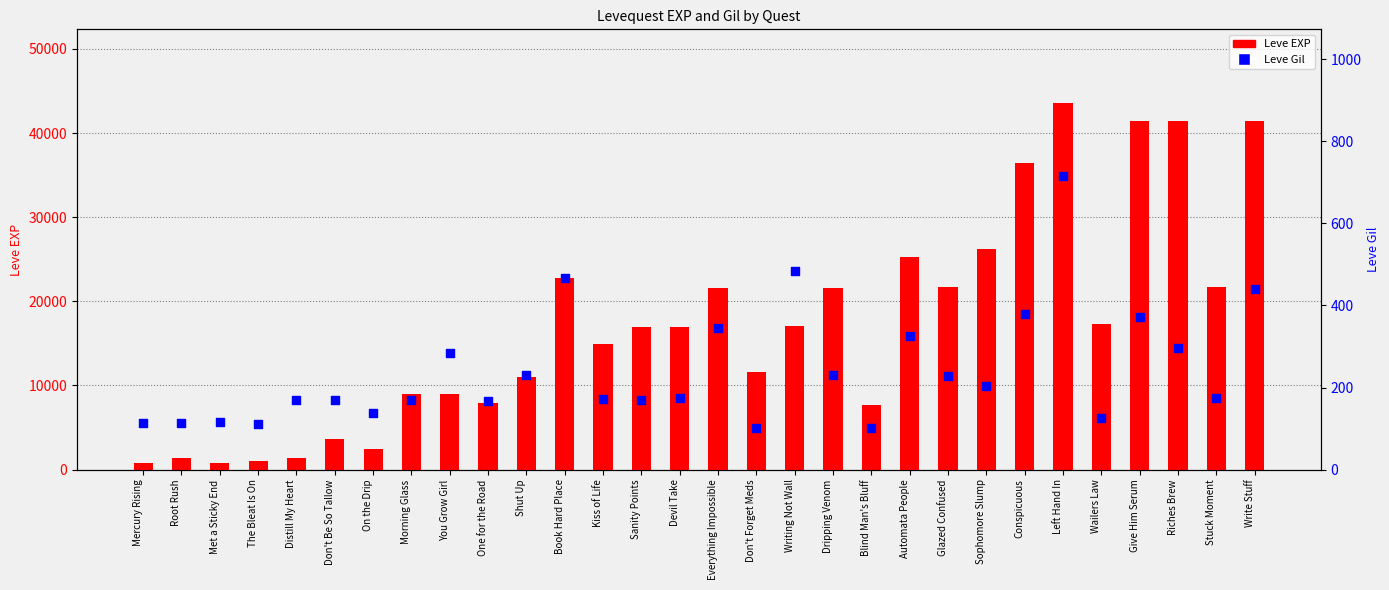

Which series reaches the minimum Y coordinate?

Leve Gil